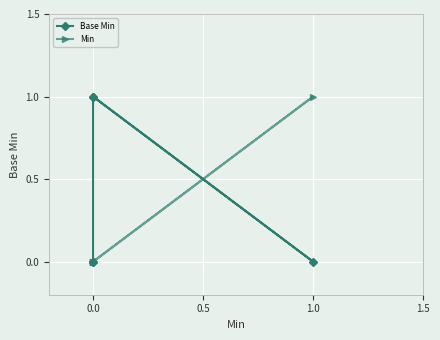

Is it true that Base Min equals 0 at 0.0?

True